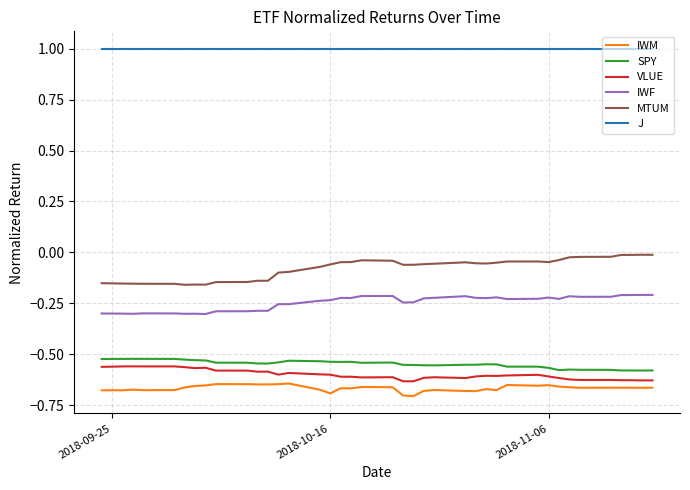

True or false: MTUM and IWM intersect in this chart.

False